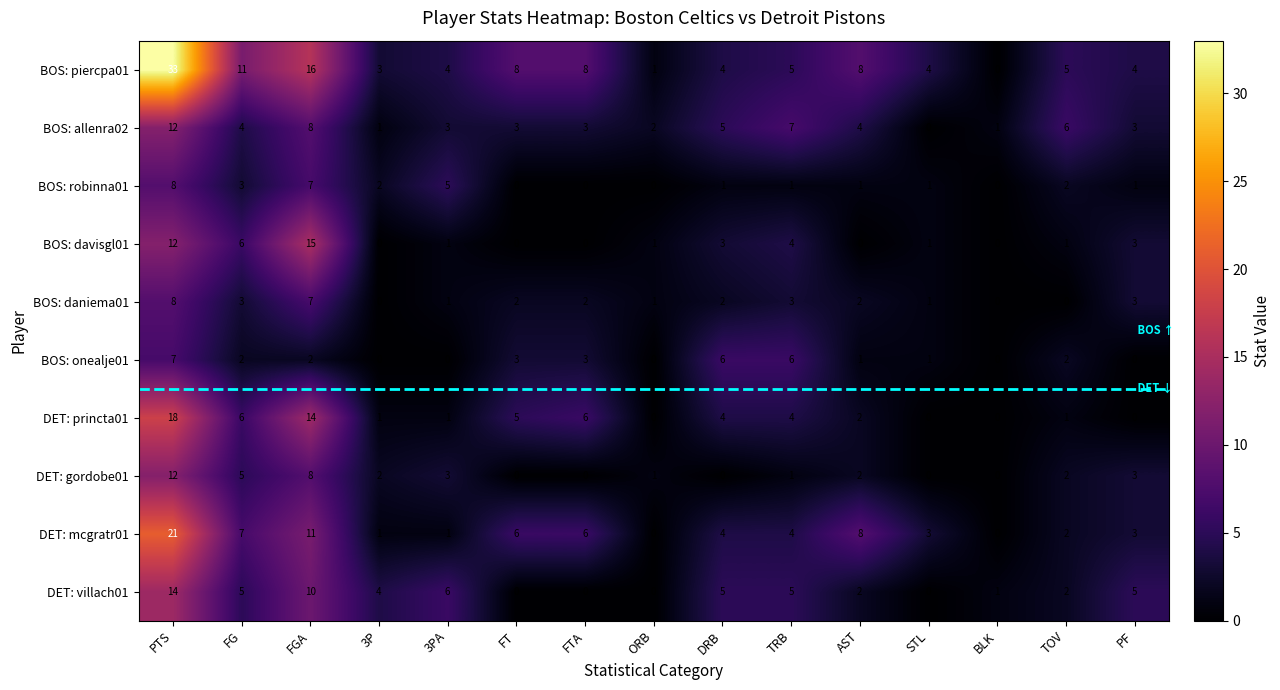

At which category is the sum across all series the highest?

PTS